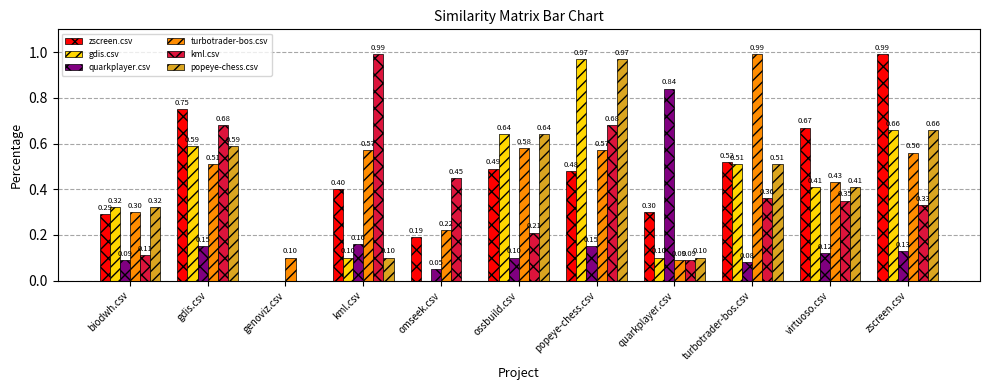

Are the bars horizontal?

No